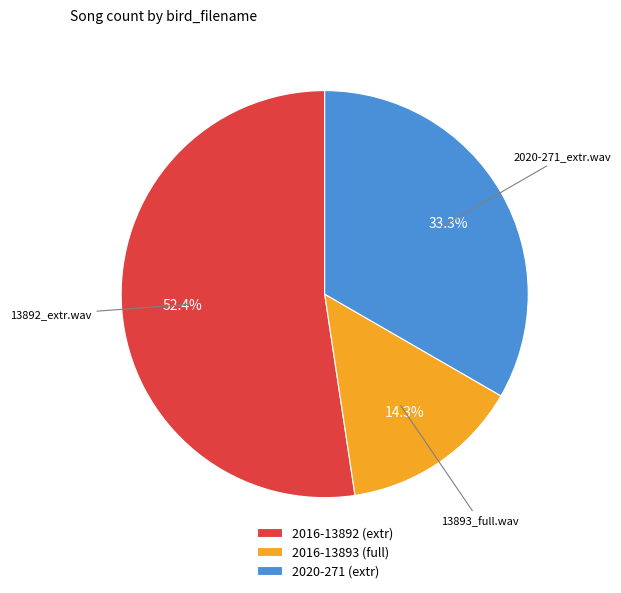

How many segments does this pie chart have?

3